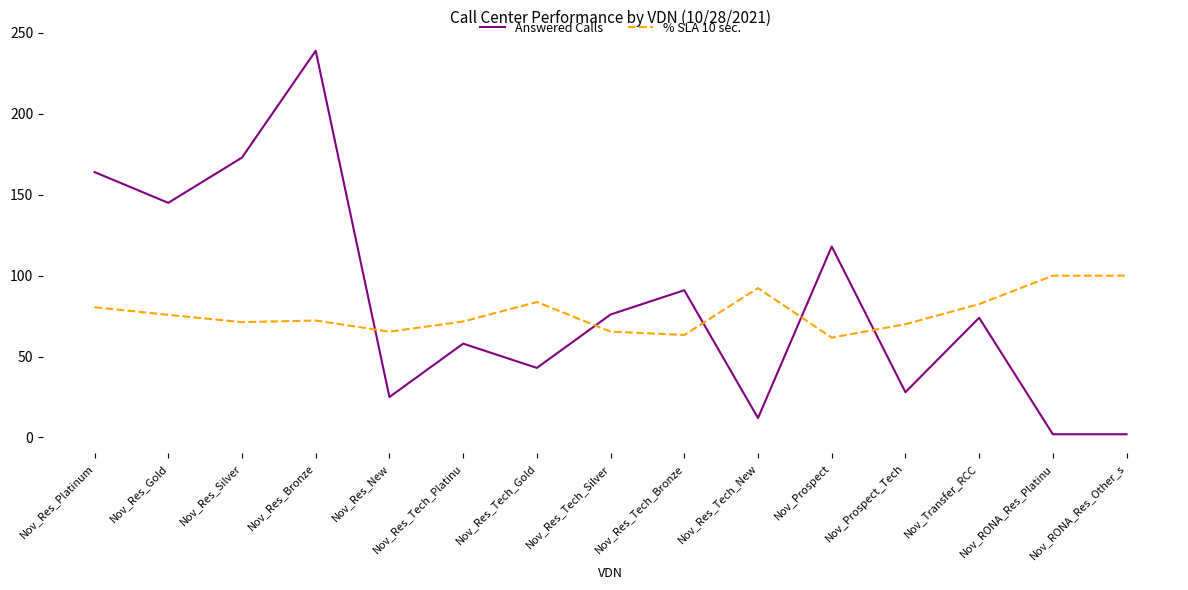

List the series in order of their peak value, highest first.

Answered Calls, % SLA 10 sec.